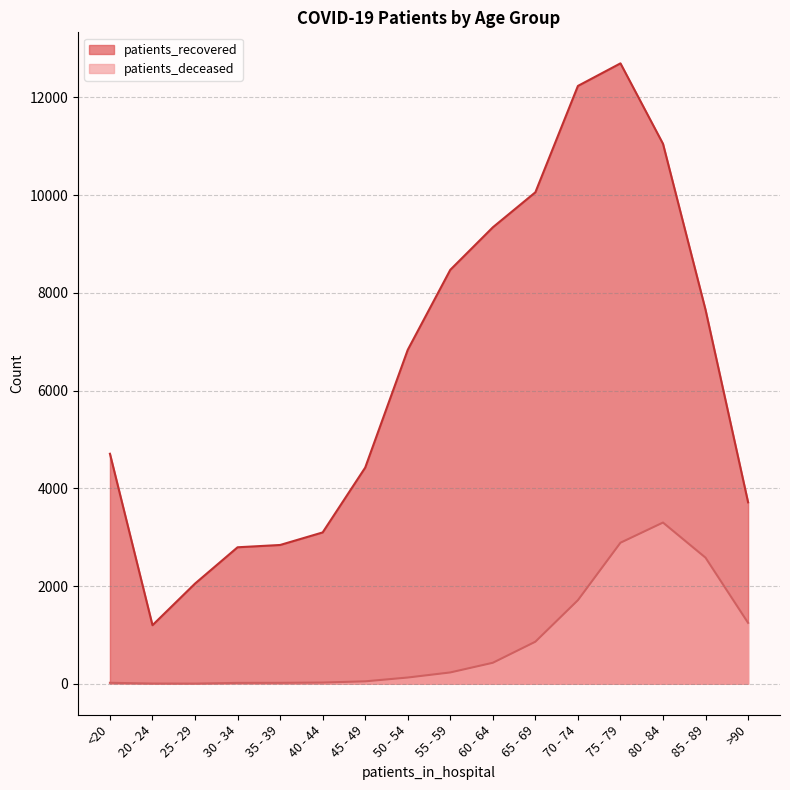

Read the patients_recovered value at 75 - 79, to the nearest 100.

12700